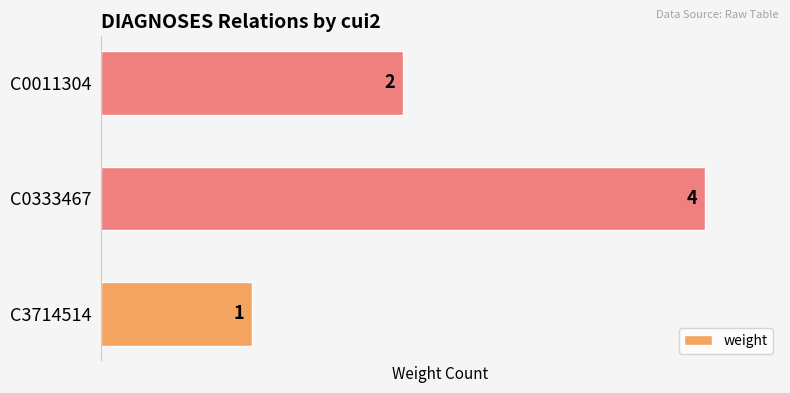

Does the chart contain stacked bars?

No